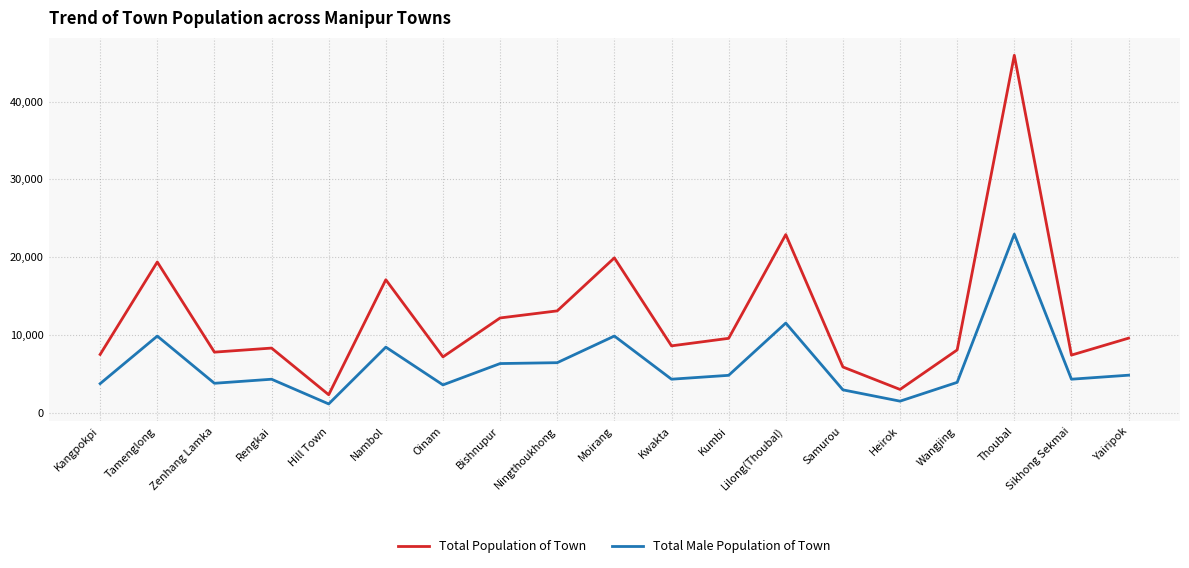

Which category has the highest value across all series?

Thoubal